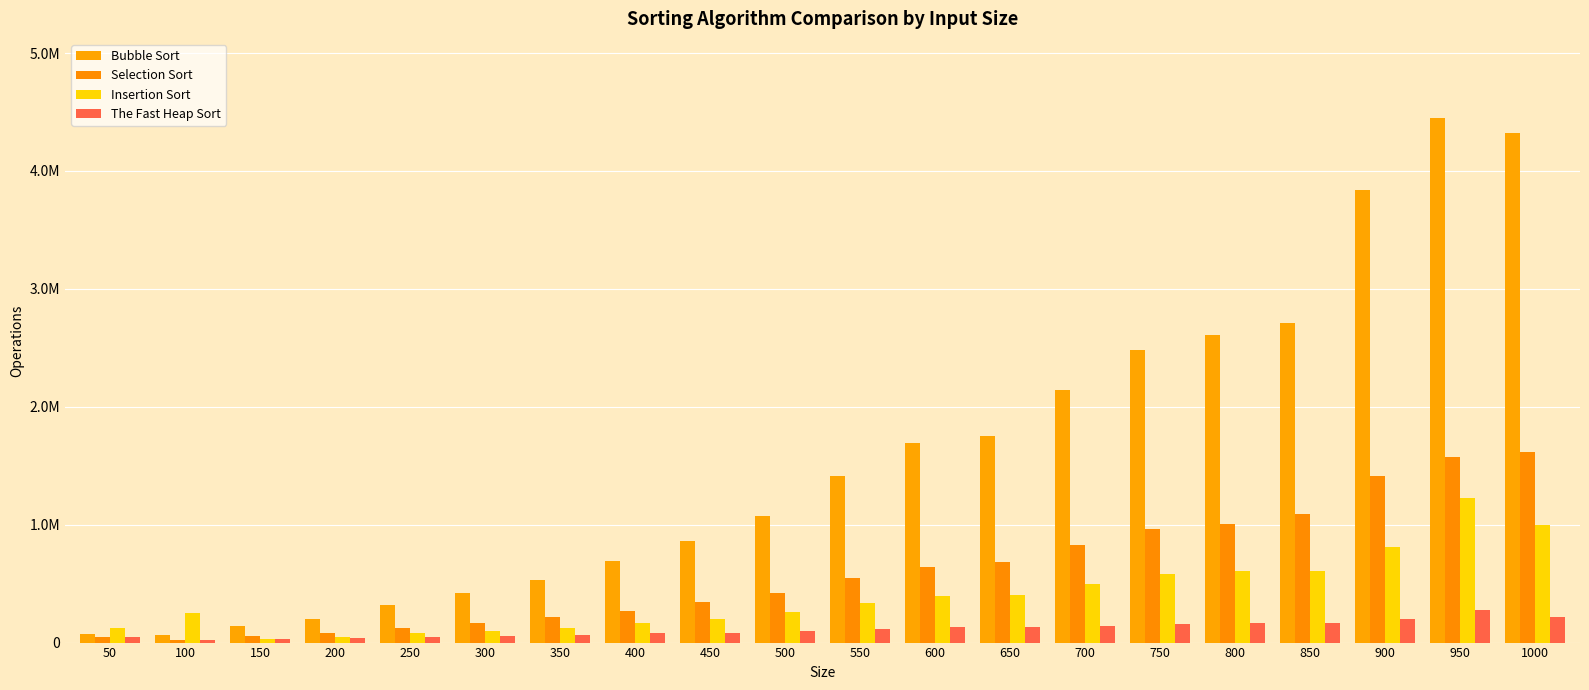

At which category is the sum across all series the highest?

950